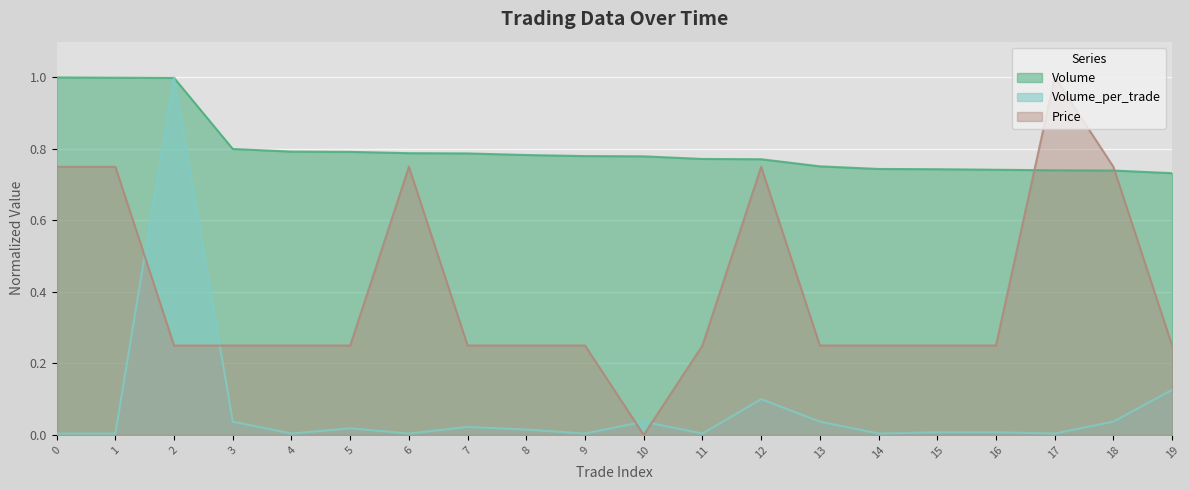

How many lines are shown in the chart?

3